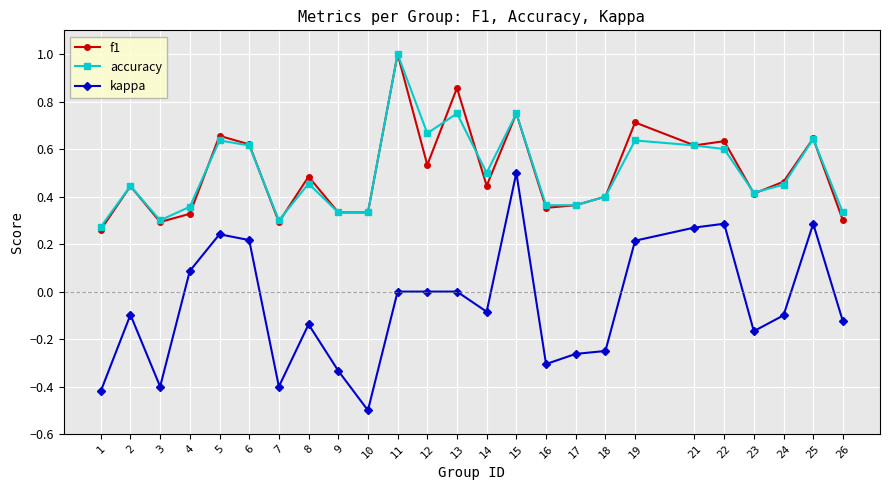

What is the smallest value displayed?

-0.5